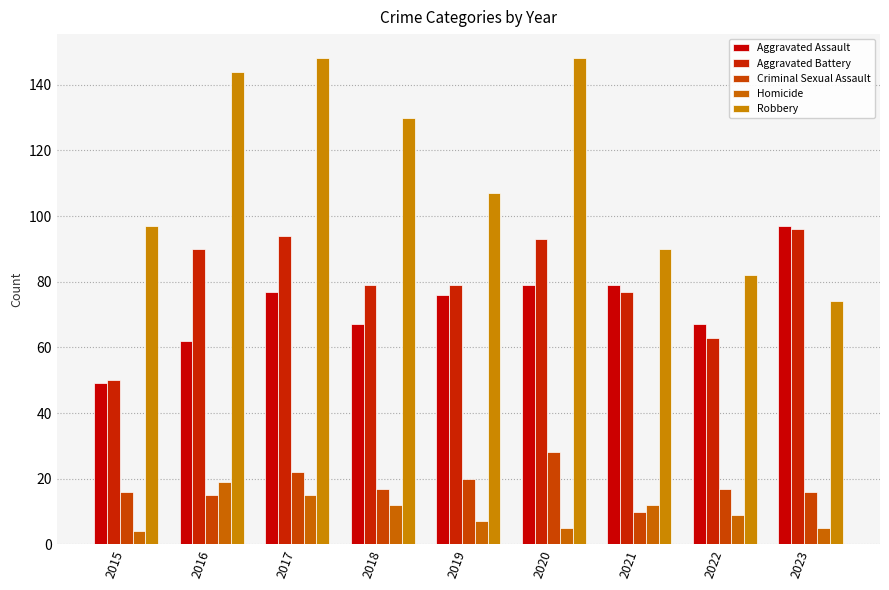

Is it true that Criminal Sexual Assault equals 29 at 2022?

False